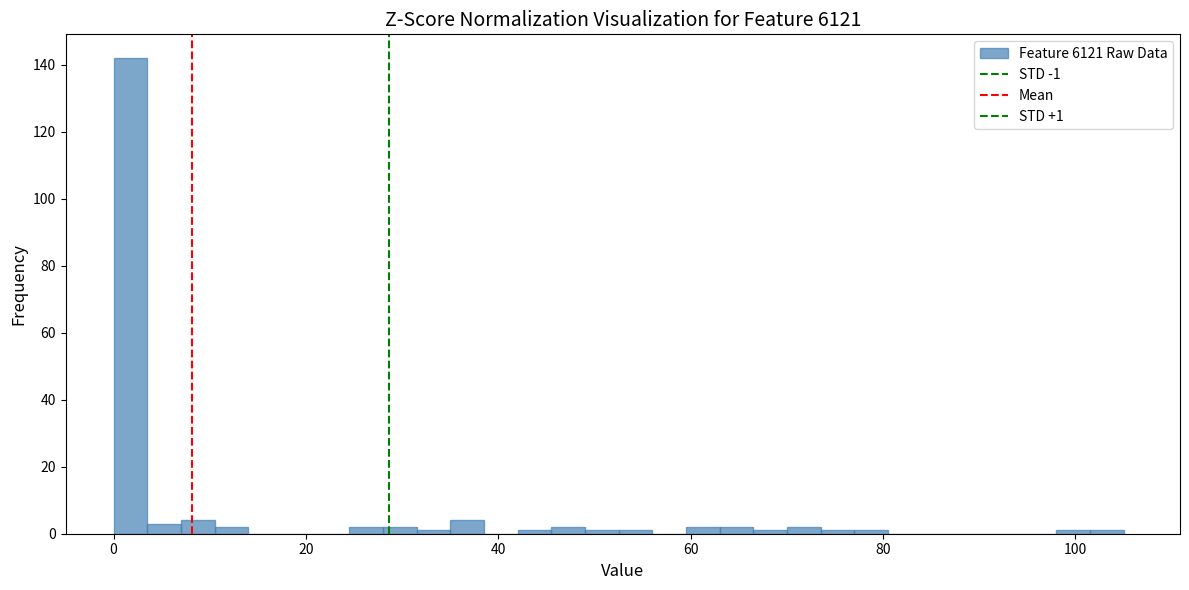

Read against the x-axis, roughly where is the centre of the tallest bar?

2